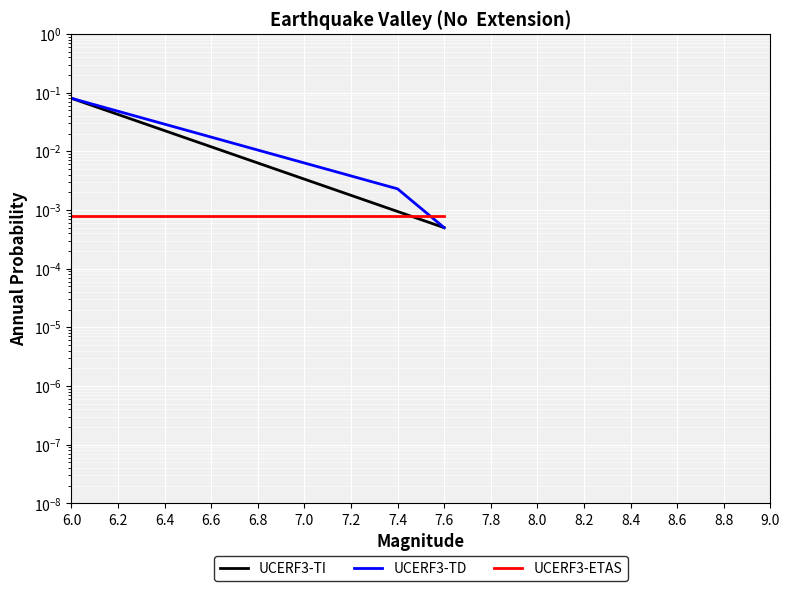

List the series in order of their peak value, highest first.

UCERF3-TI, UCERF3-TD, UCERF3-ETAS